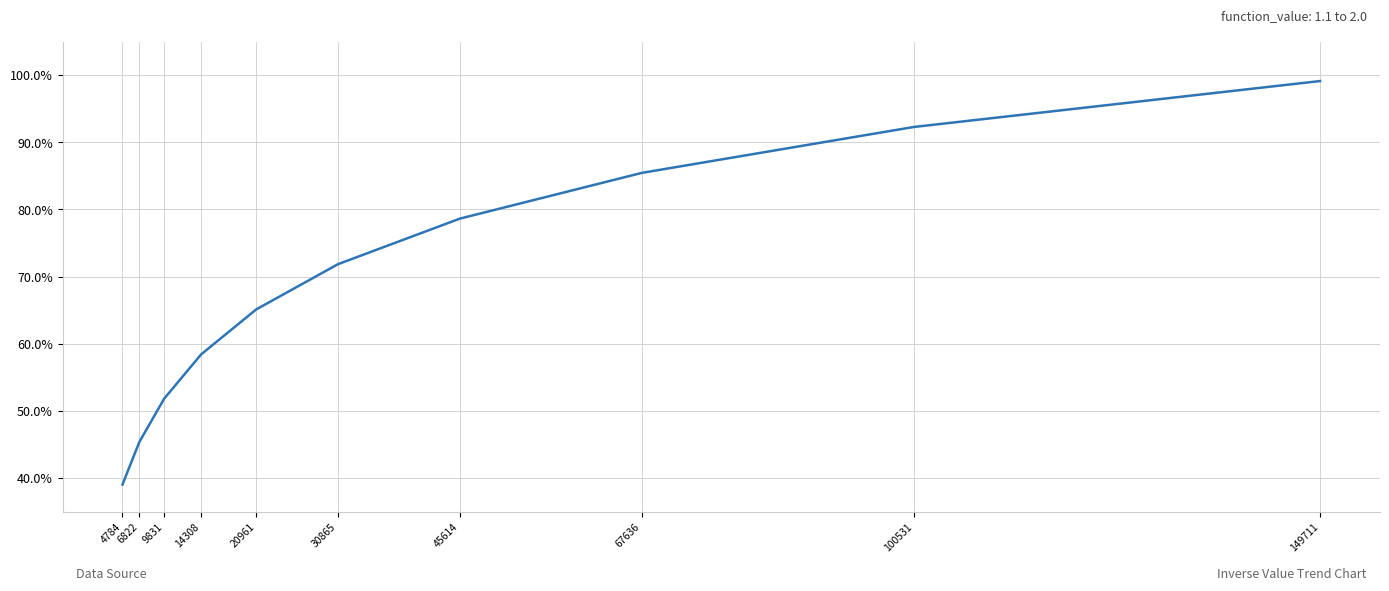

Rank the categories by value from highest to lowest.

149711, 100531, 67636, 45614, 30865, 20961, 14308, 9831, 6822, 4784